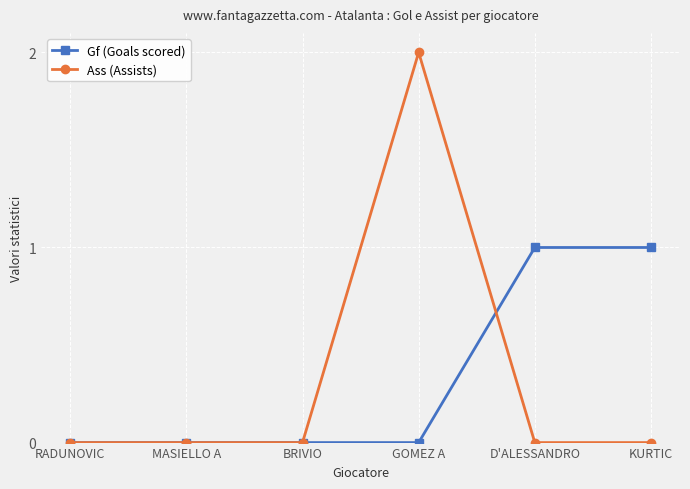

How many distinct data groups are displayed?

2